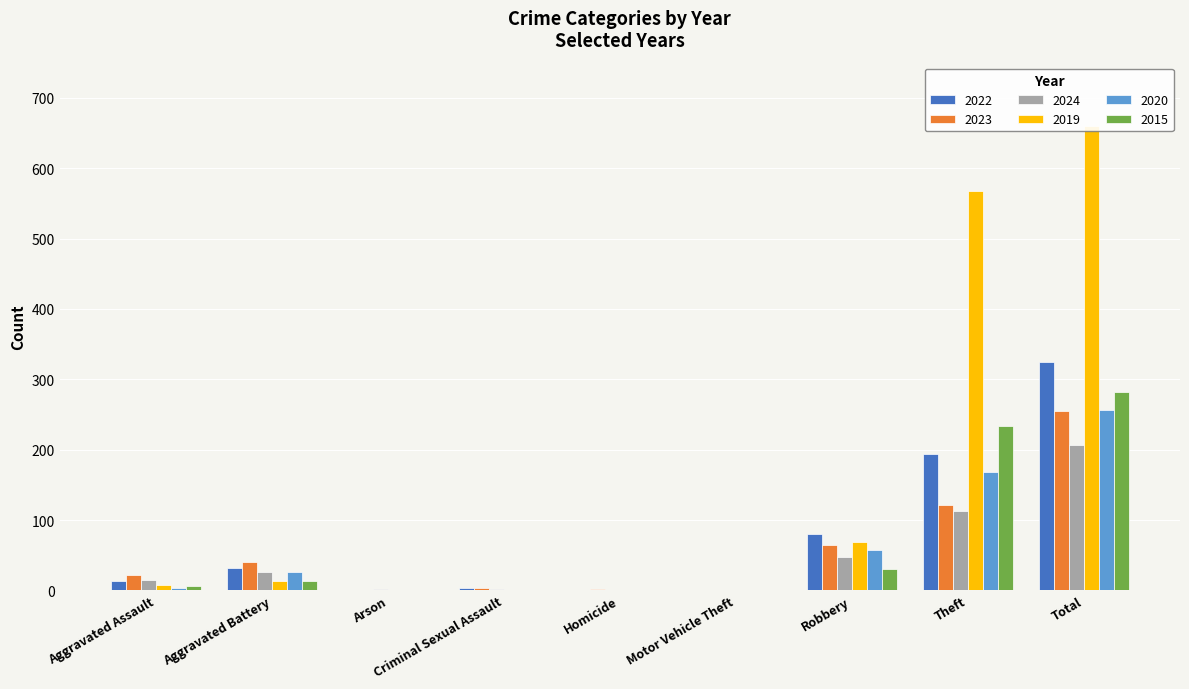

What is the difference between the highest and lowest values at Motor Vehicle Theft?

1